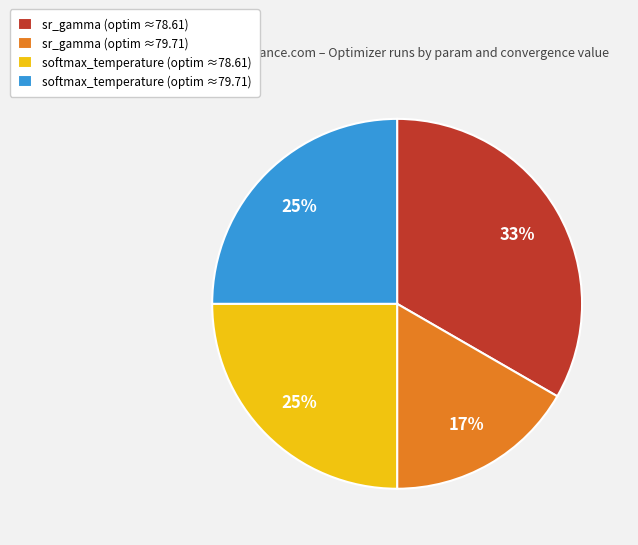

How many segments does this pie chart have?

4